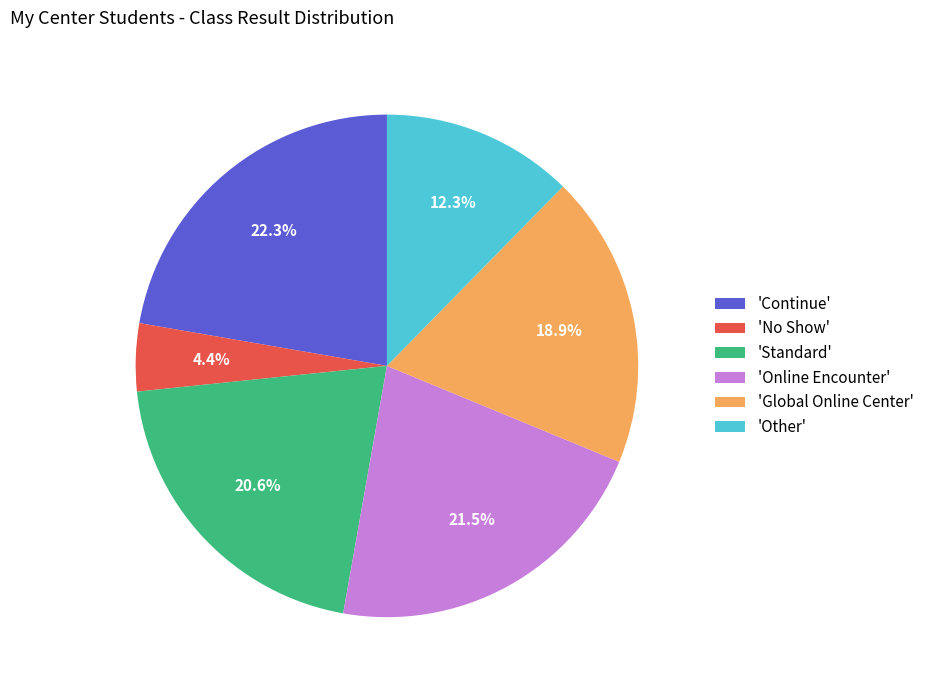

To the nearest percent, what is the average slice percentage?

17%